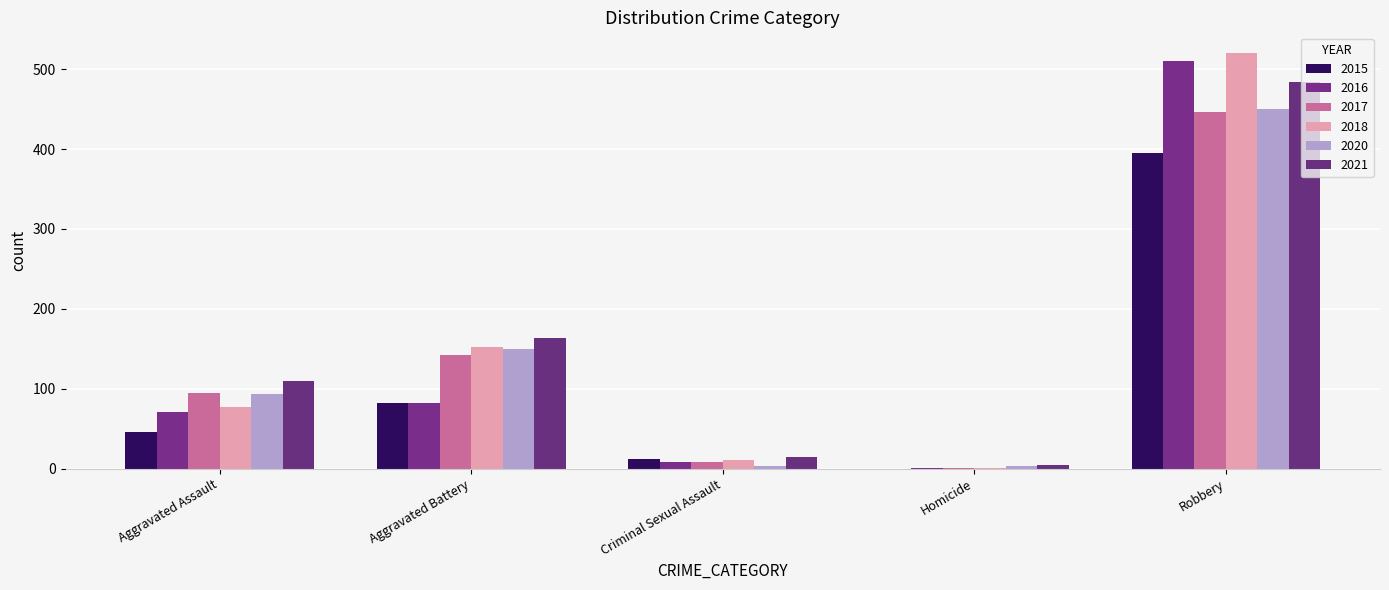

Reading right to left, list all the values displayed in this chart.

2015: Robbery=395	Homicide=0	Criminal Sexual Assault=12	Aggravated Battery=82	Aggravated Assault=46
2016: Robbery=510	Homicide=1	Criminal Sexual Assault=8	Aggravated Battery=82	Aggravated Assault=71
2017: Robbery=446	Homicide=1	Criminal Sexual Assault=8	Aggravated Battery=142	Aggravated Assault=95
2018: Robbery=520	Homicide=1	Criminal Sexual Assault=11	Aggravated Battery=152	Aggravated Assault=77
2020: Robbery=450	Homicide=3	Criminal Sexual Assault=3	Aggravated Battery=150	Aggravated Assault=94
2021: Robbery=484	Homicide=4	Criminal Sexual Assault=14	Aggravated Battery=163	Aggravated Assault=110